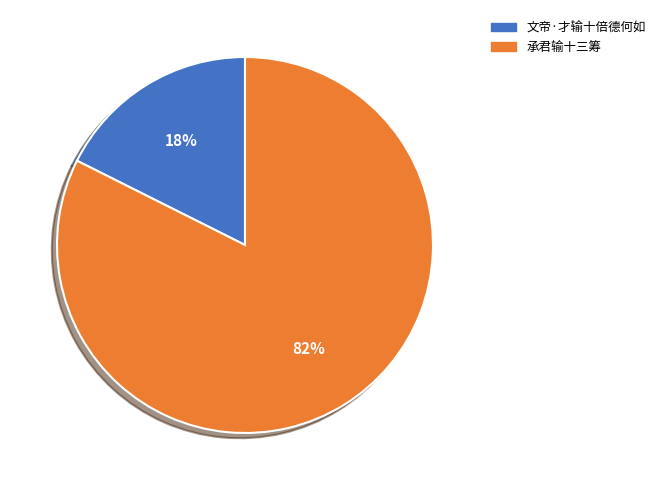

Count the number of slices in the pie.

2